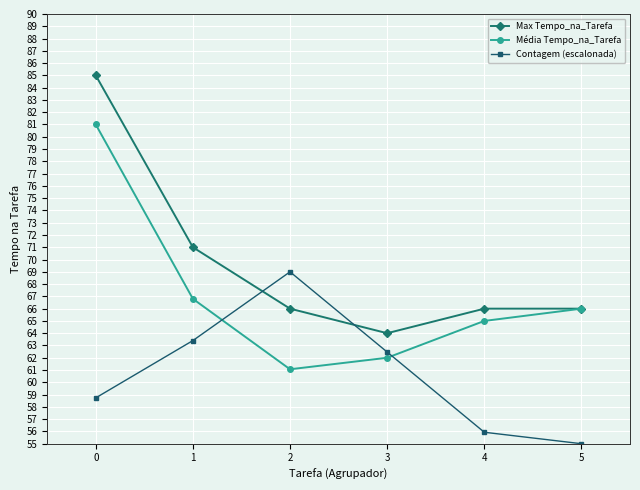

The Max Tempo_na_Tarefa series shows 100.6 at 1. True or false?

False